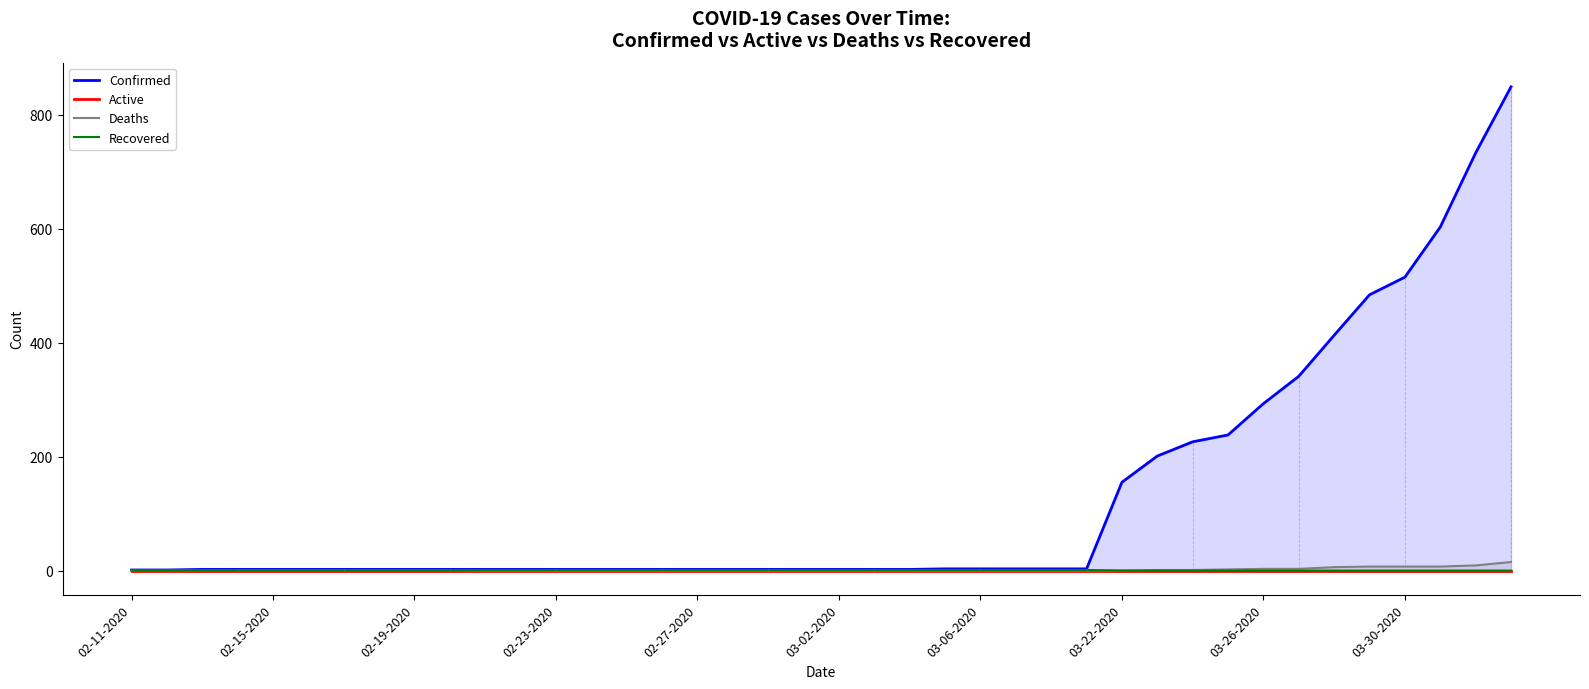

True or false: Recovered has a value of 1 at 03-06-2020.

True